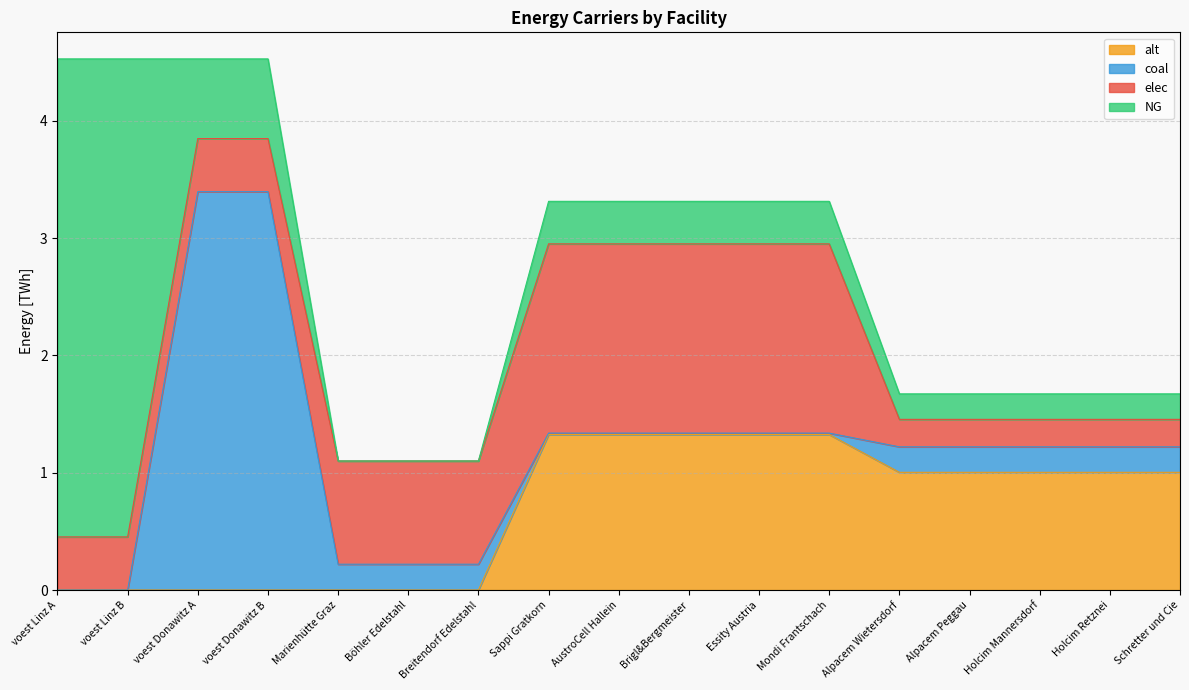

What is the label of the 1st point from the left?

voest Linz A